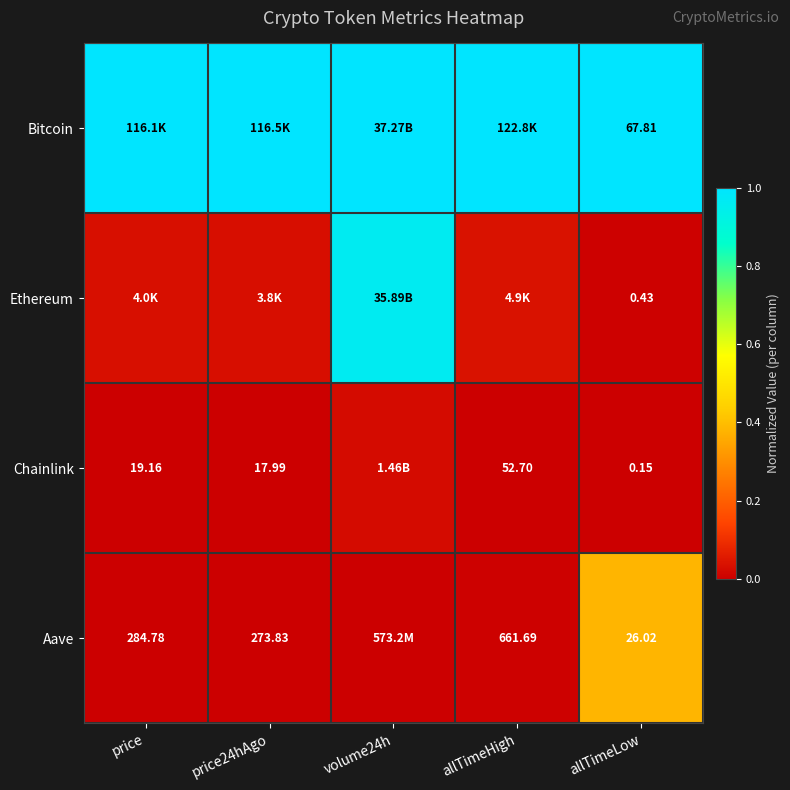

Is the value of Aave at allTimeHigh greater than the value of Chainlink at allTimeLow?

Yes